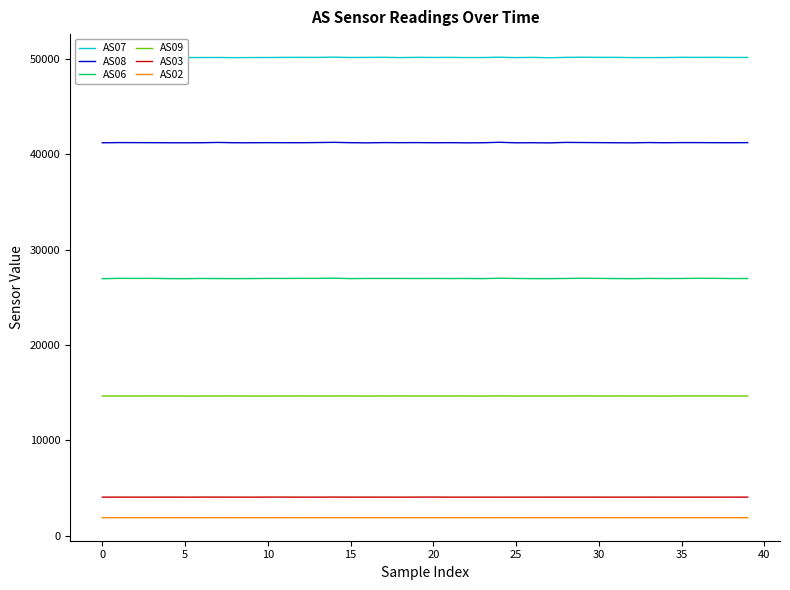

True or false: AS09 and AS06 intersect in this chart.

False